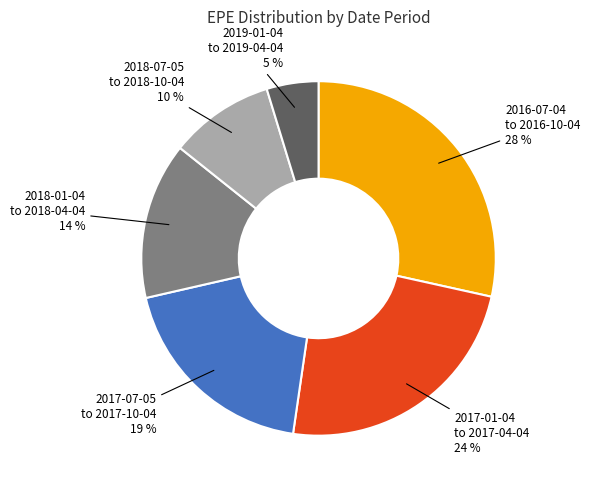

What is the smallest slice in the pie chart?

2019-01-04 to 2019-04-04